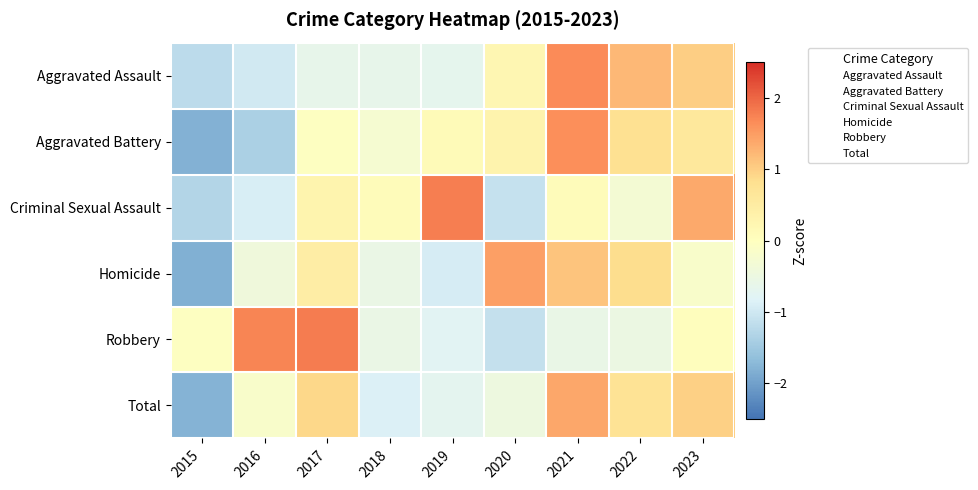

What is the greatest value displayed?

1.8